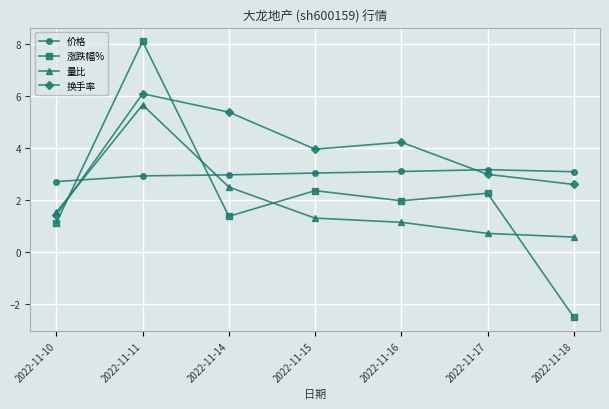

What is the sum of the 价格 values at 2022-11-15 and 2022-11-11?

6.0